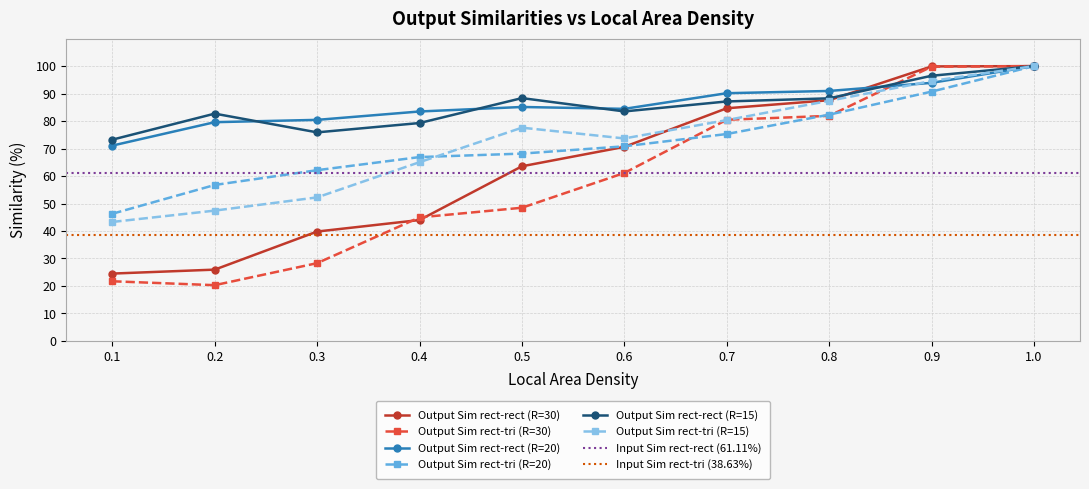

True or false: Output Sim rect-rect (R=30) has more than 1 interior local peaks.

False